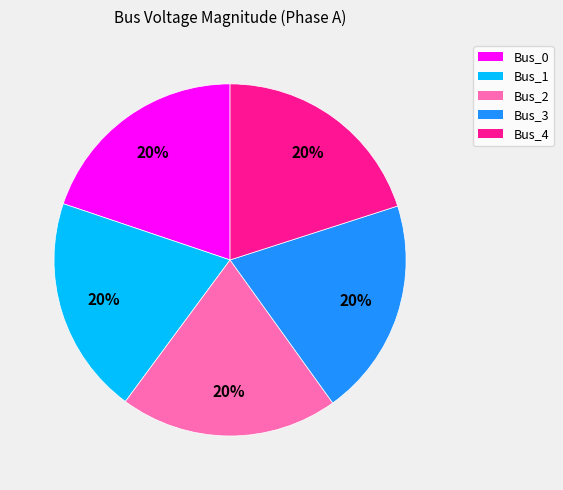

How many segments does this pie chart have?

5